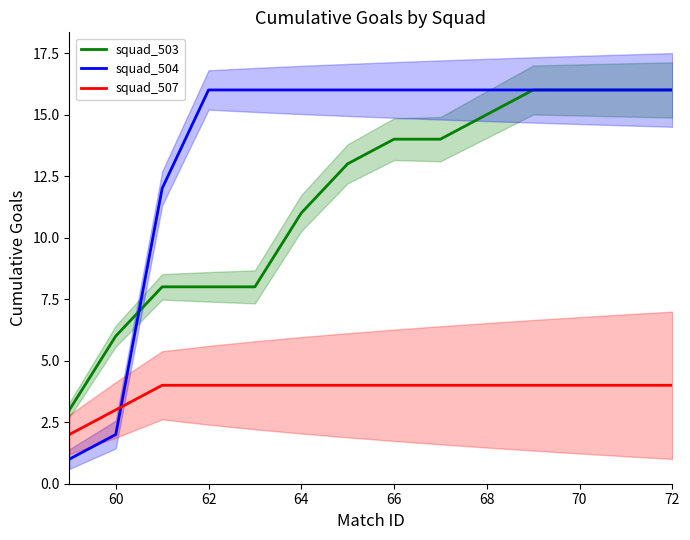

What is the difference between the maximum and minimum values in the squad_504 series?

15